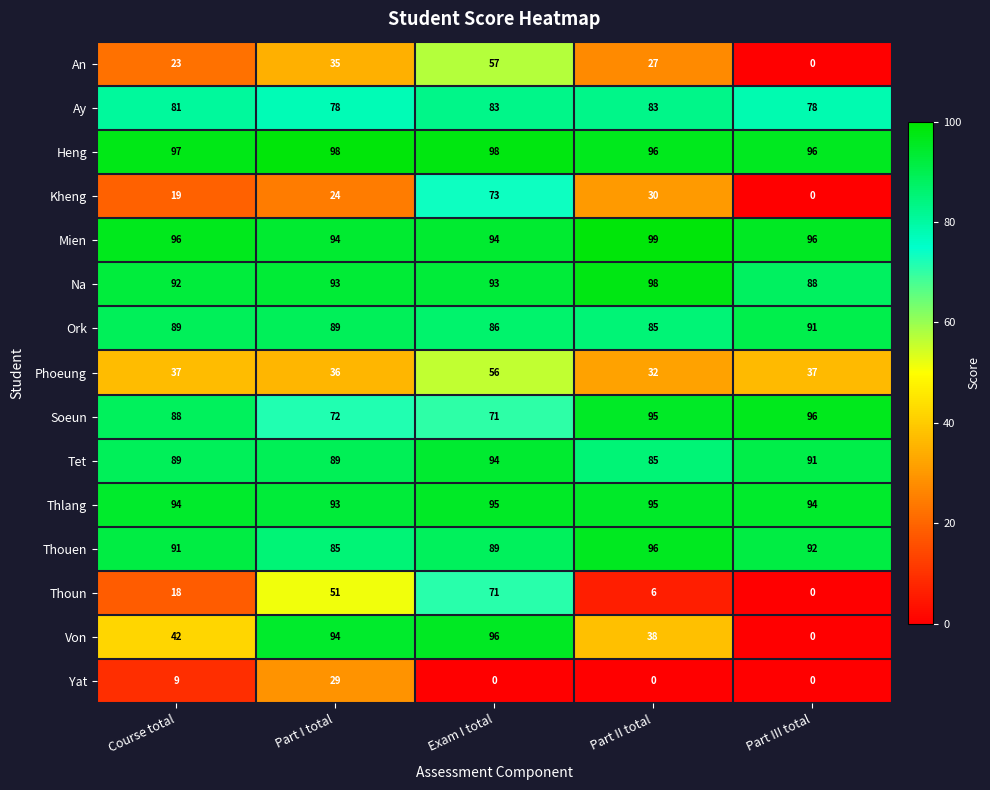

How many Ay values are between 78 and 83?

5